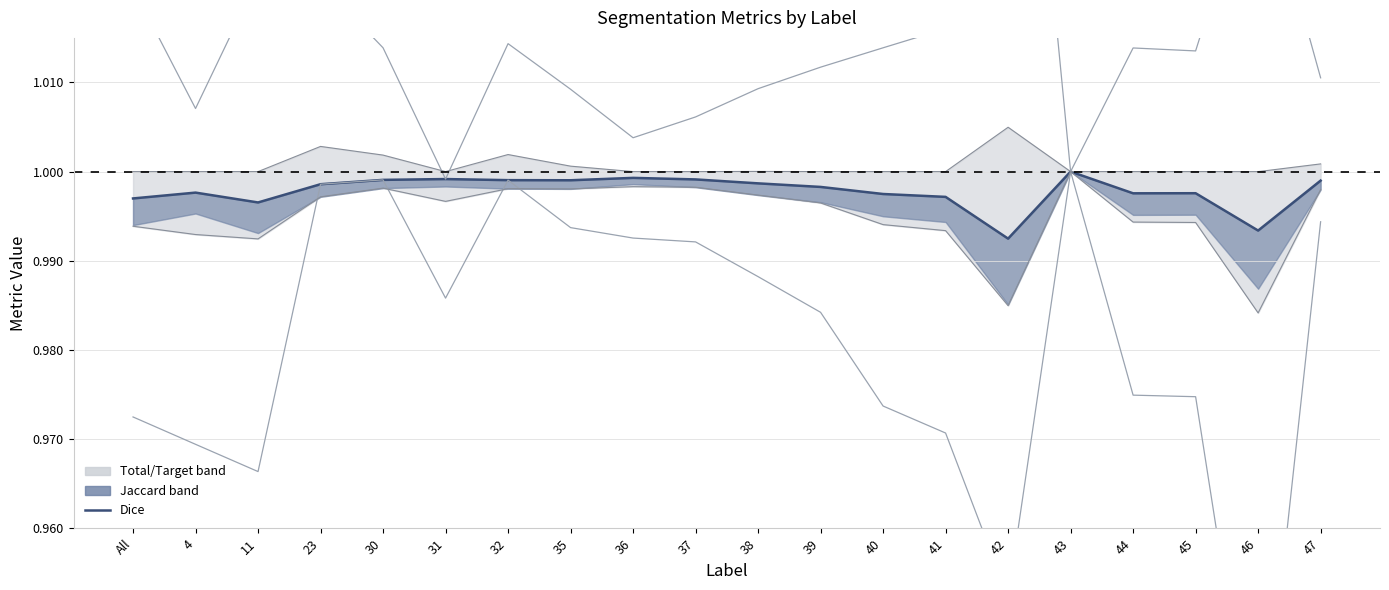

Where is the data nearest to the value 0?

42